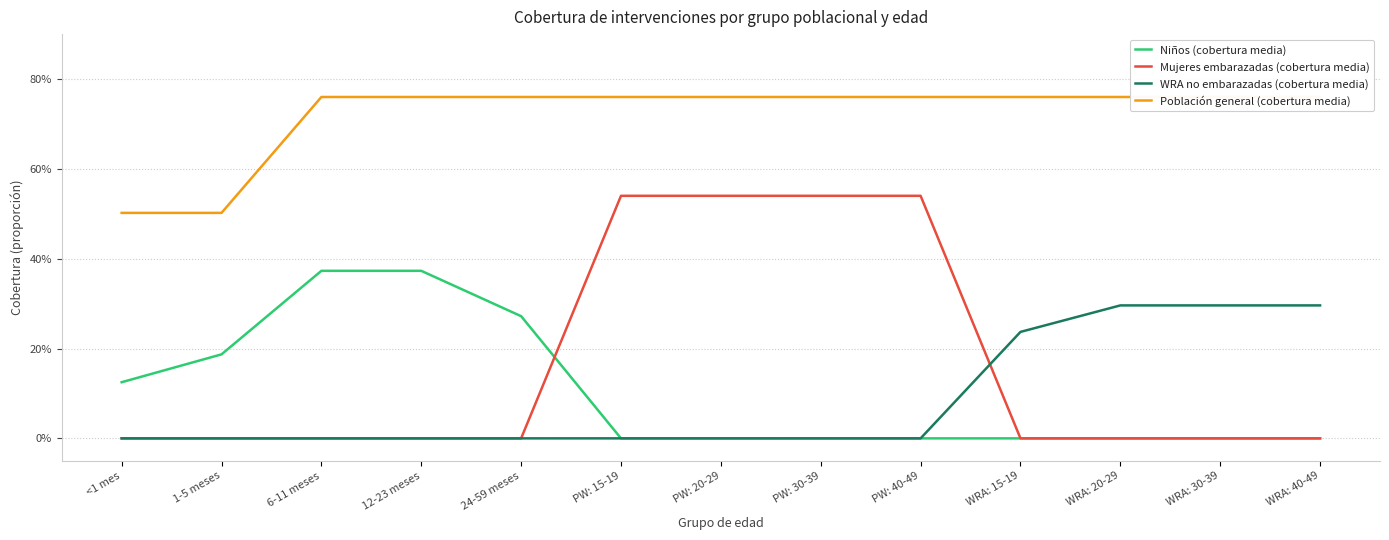

List the labels in order of Mujeres embarazadas (cobertura media) value, smallest first.

<1 mes, 1-5 meses, 6-11 meses, 12-23 meses, 24-59 meses, WRA: 15-19, WRA: 20-29, WRA: 30-39, WRA: 40-49, PW: 15-19, PW: 20-29, PW: 30-39, PW: 40-49